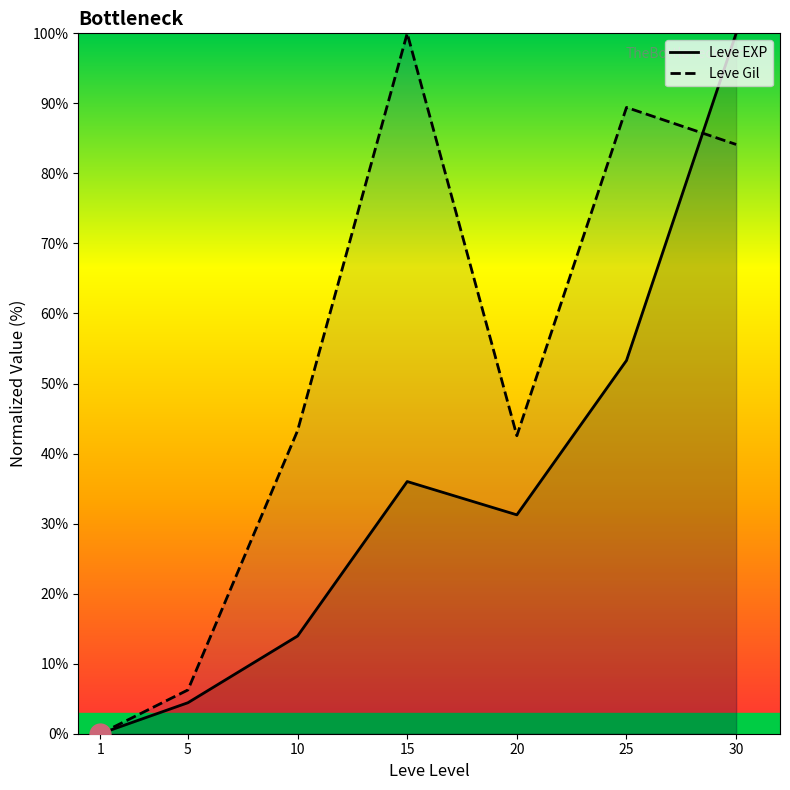

Is it true that Leve EXP equals 166.1 at 30?

False